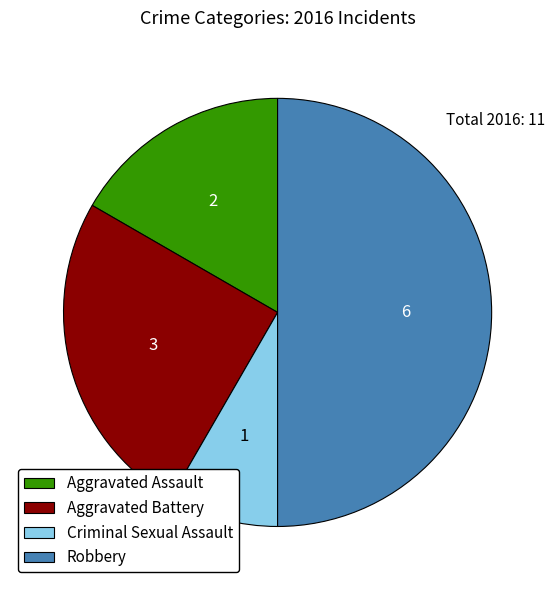

What is the ratio of the value at Aggravated Assault to the value at Aggravated Battery?

0.7